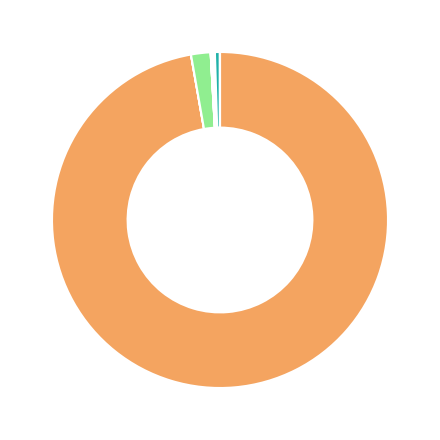

Which category has the biggest portion of the pie?

1-s__CAG-485 sp000437495